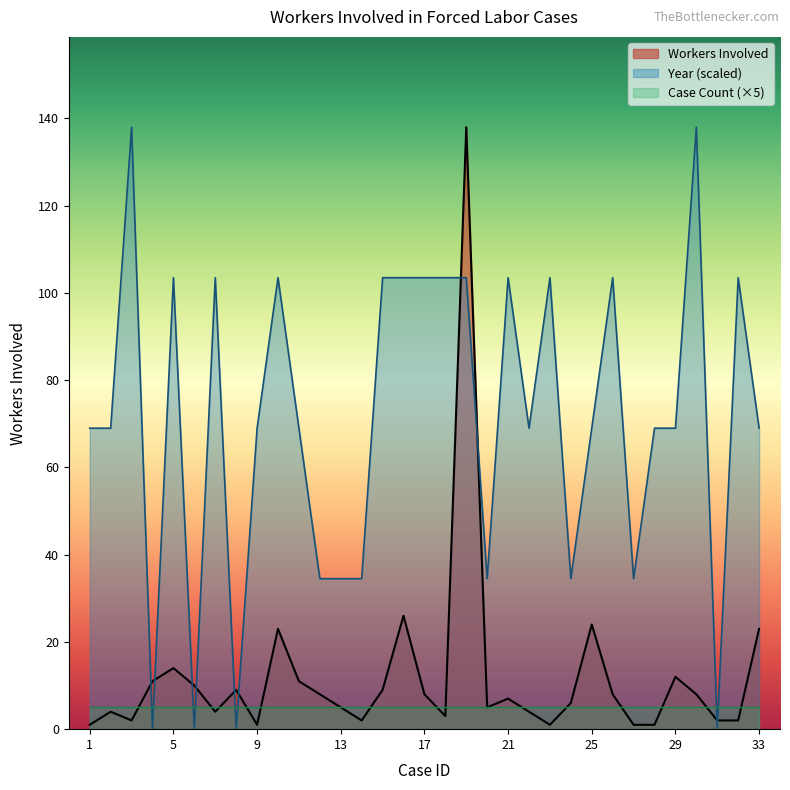

Which category has the highest value across all series?

19